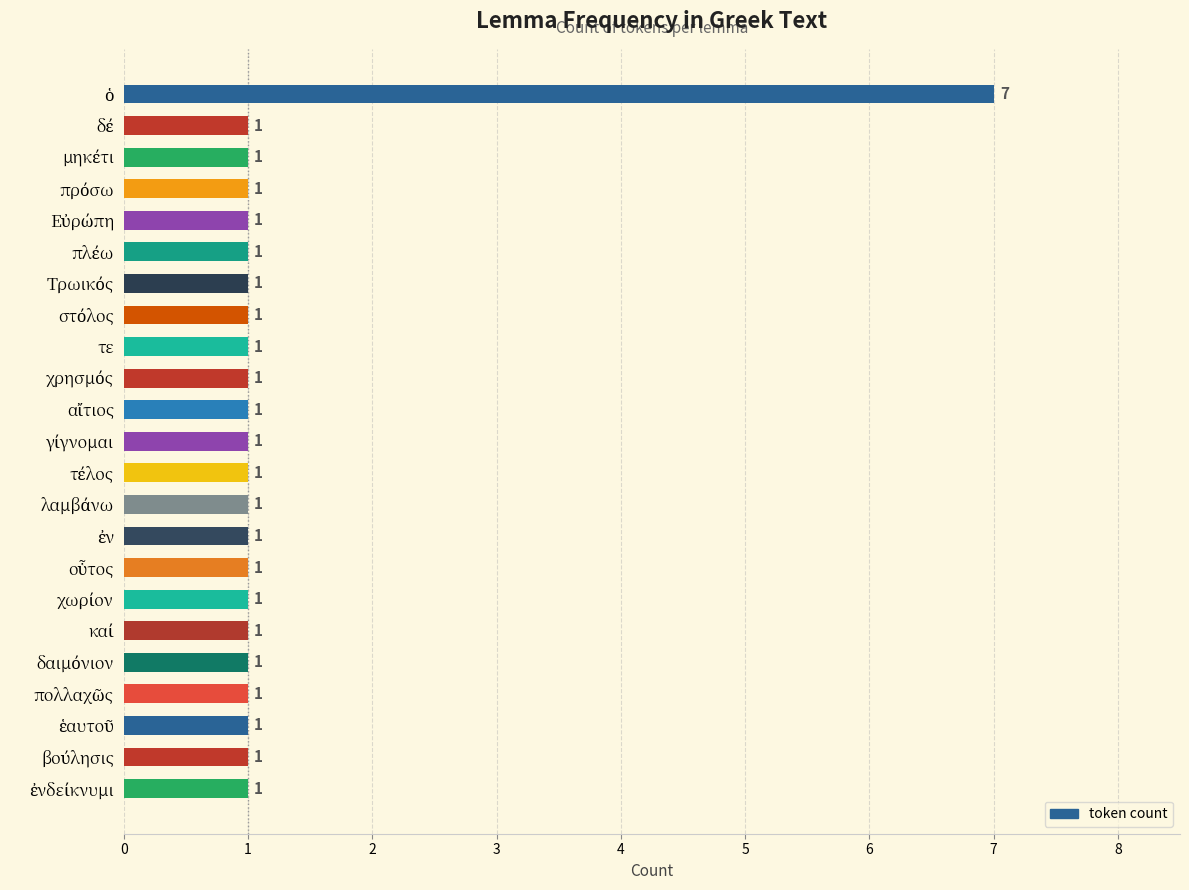

What is the value of the 19th bar from the top?

1